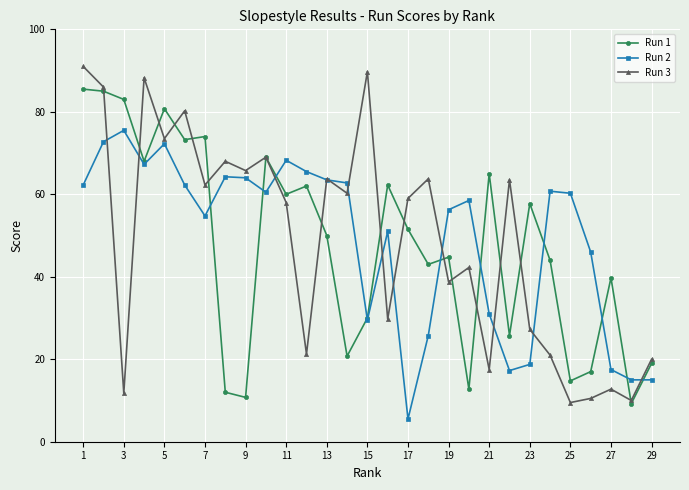

What are all the series names shown in the legend?

Run 1, Run 2, Run 3